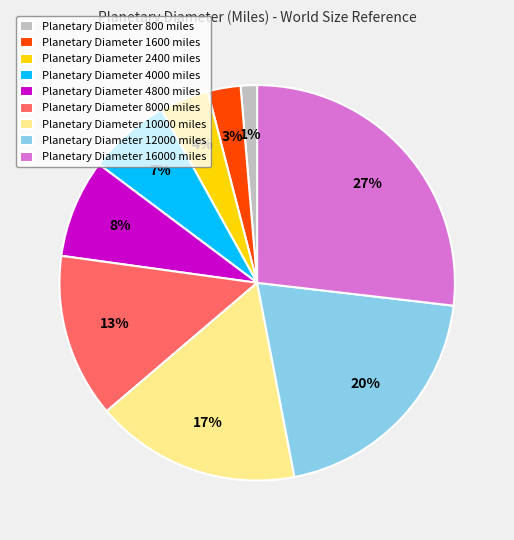

Combined, do Planetary Diameter 8000 miles and Planetary Diameter 10000 miles account for over 50%?

No